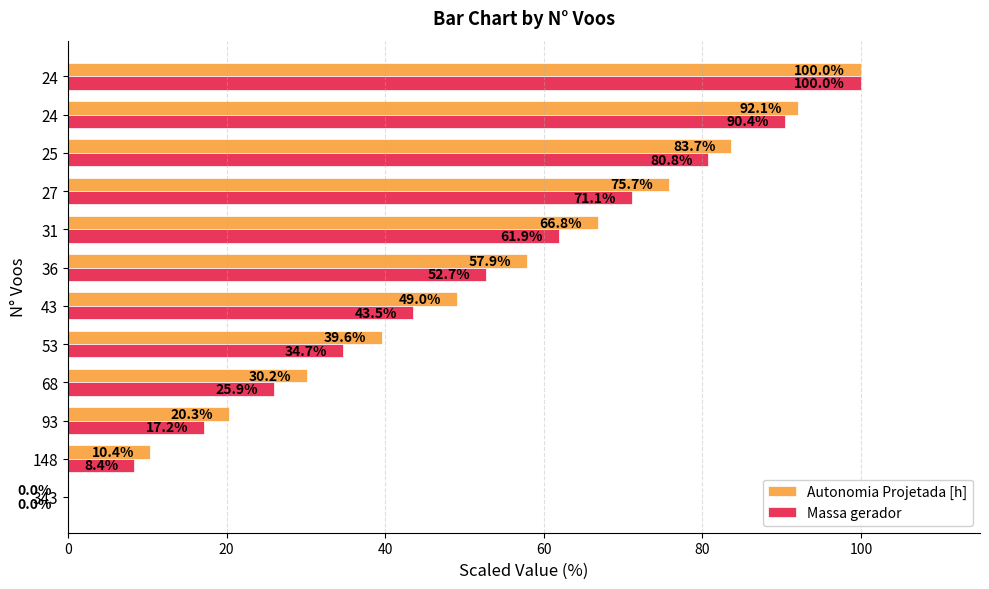

How many values in the Massa gerador series exceed 52?

6